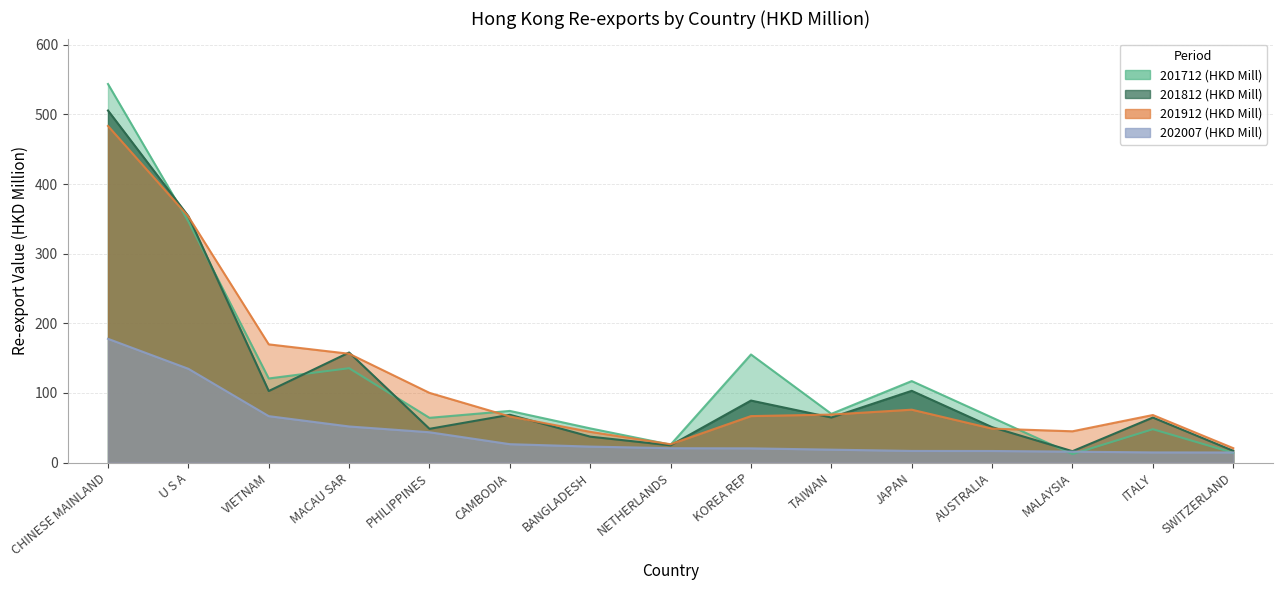

Does the chart have visible grid lines?

Yes